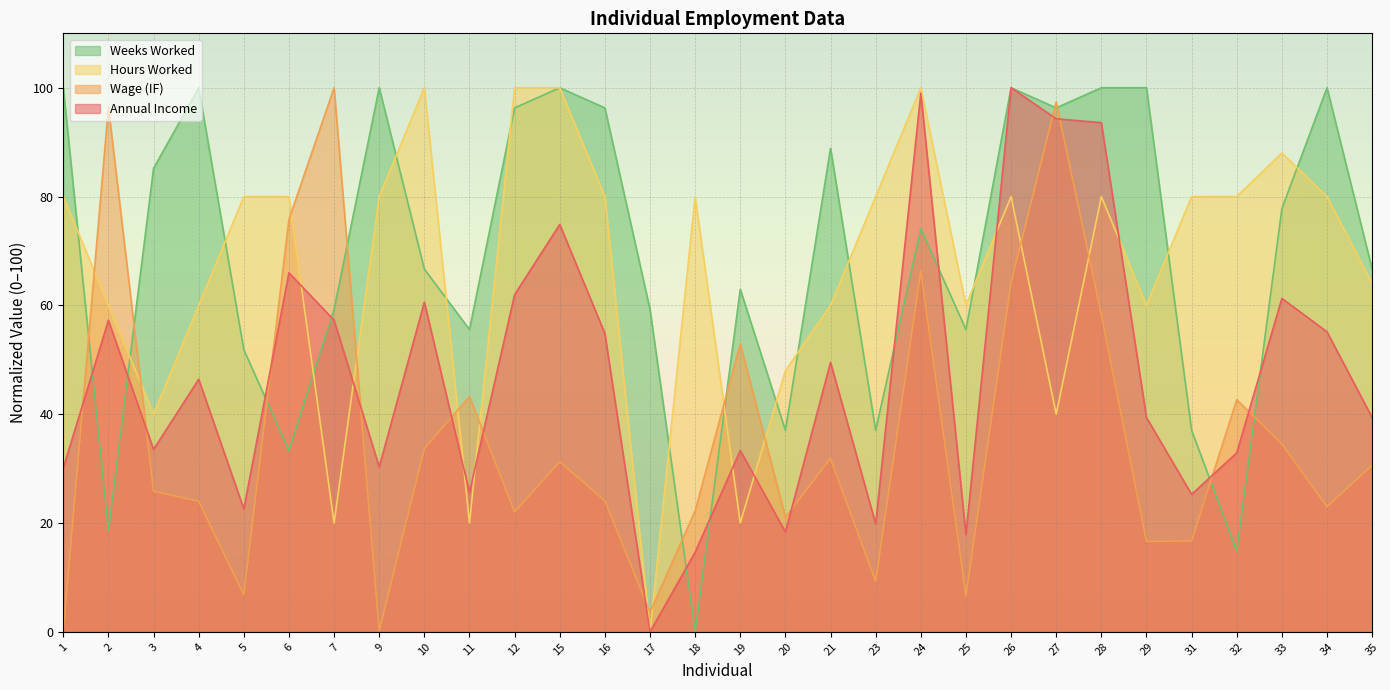

Reading left to right, what are all the values shown in this chart?

Annual Income: 1=30.1	2=57.2	3=33.5	4=46.4	5=22.6	6=66.0	7=57.3	9=30.3	10=60.6	11=25.6	12=62.0	15=74.9	16=54.8	17=0.0	18=14.6	19=33.3	20=18.4	21=49.5	23=19.8	24=99.0	25=17.9	26=100.0	27=94.3	28=93.6	29=39.4	31=25.3	32=32.9	33=61.3	34=55.1	35=39.4
Wage (IF): 1=0.0	2=96.4	3=25.8	4=24.0	5=6.8	6=75.8	7=100.0	9=0.2	10=33.7	11=43.2	12=22.0	15=31.2	16=24.1	17=3.6	18=22.3	19=52.9	20=21.1	21=31.9	23=9.3	24=66.3	25=6.6	26=64.2	27=97.4	28=58.3	29=16.6	31=16.7	32=42.7	33=34.5	34=23.0	35=30.6
Hours Worked: 1=80.0	2=60.0	3=40.0	4=60.0	5=80.0	6=80.0	7=20.0	9=80.0	10=100.0	11=20.0	12=100.0	15=100.0	16=80.0	17=0.0	18=80.0	19=20.0	20=48.0	21=60.0	23=80.0	24=100.0	25=60.0	26=80.0	27=40.0	28=80.0	29=60.0	31=80.0	32=80.0	33=88.0	34=80.0	35=64.0
Weeks Worked: 1=100.0	2=18.5	3=85.2	4=100.0	5=51.9	6=33.3	7=59.3	9=100.0	10=66.7	11=55.6	12=96.3	15=100.0	16=96.3	17=59.3	18=0.0	19=63.0	20=37.0	21=88.9	23=37.0	24=74.1	25=55.6	26=100.0	27=96.3	28=100.0	29=100.0	31=37.0	32=14.8	33=77.8	34=100.0	35=66.7